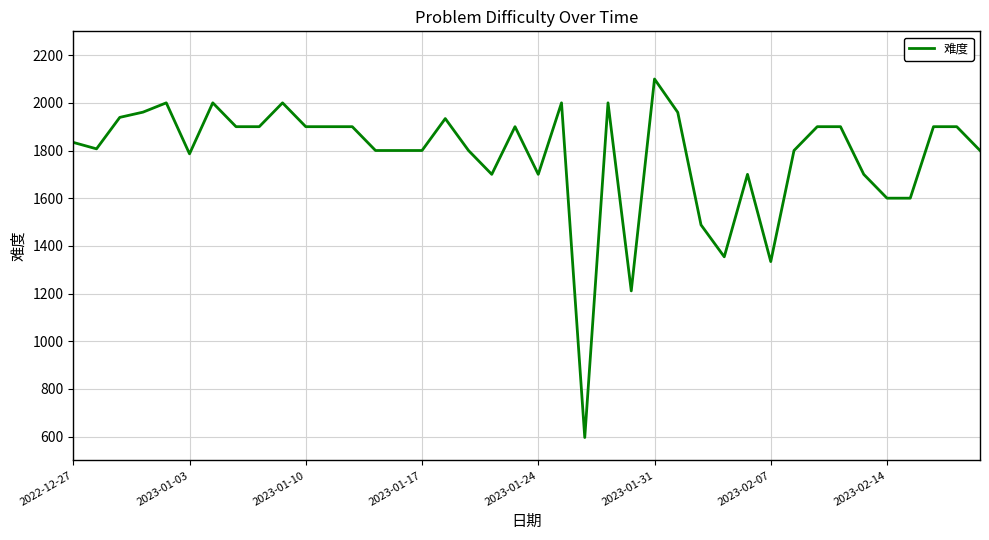

What is the minimum value shown in the chart?

596